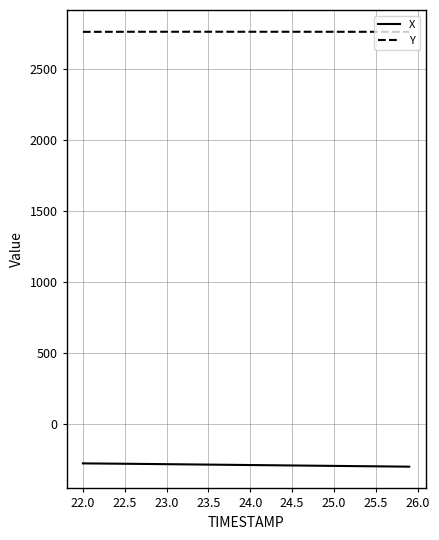

Rank the series by their maximum value, from highest to lowest.

Y, X